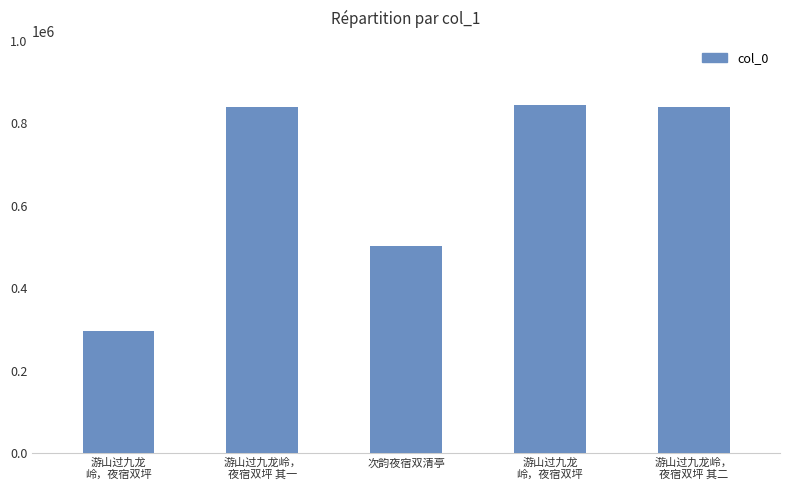

Which label corresponds to the smallest value in the chart?

游山过九龙
岭，夜宿双坪